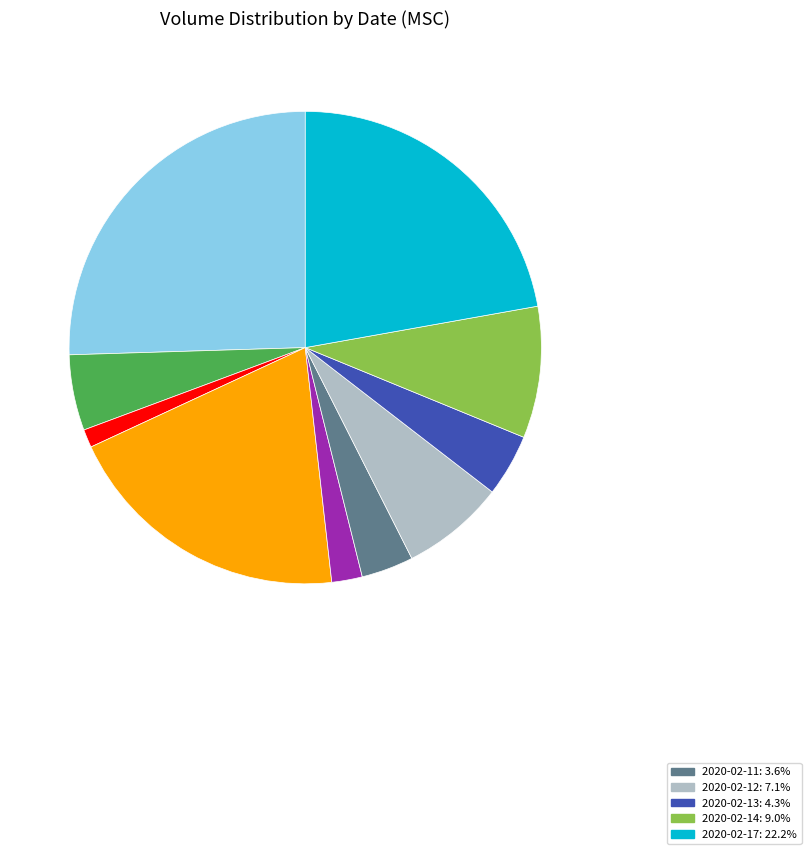

Does any single category account for the majority?

No